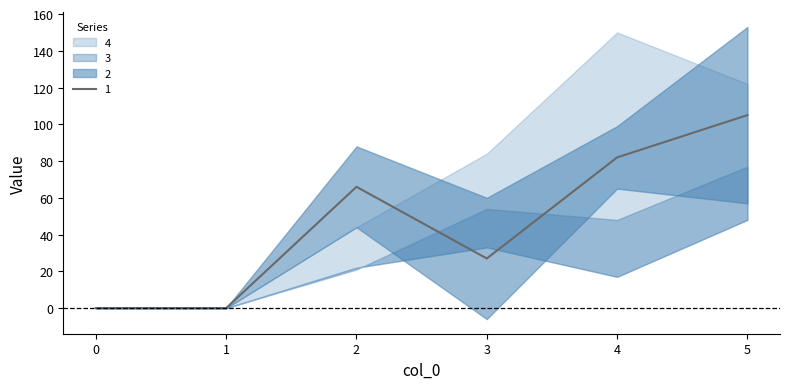

Which series changed the most between 0 and 3?

4